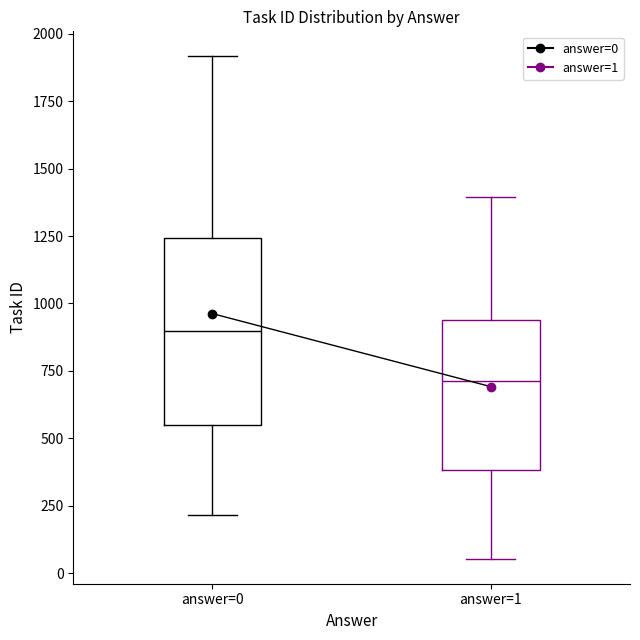

Where does the lower whisker of the box for answer=0 end on the y-axis? The values are not printed on the chart, so give them approximately, as read against the axis.

200